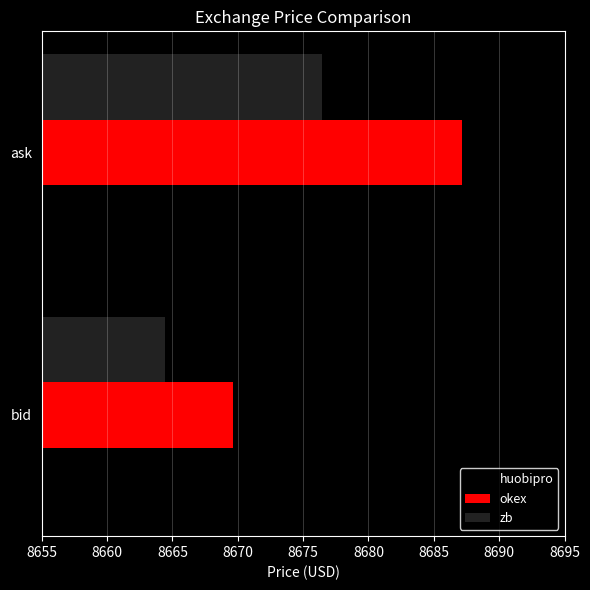

What is the difference between the maximum and minimum values in the zb series?

12.1